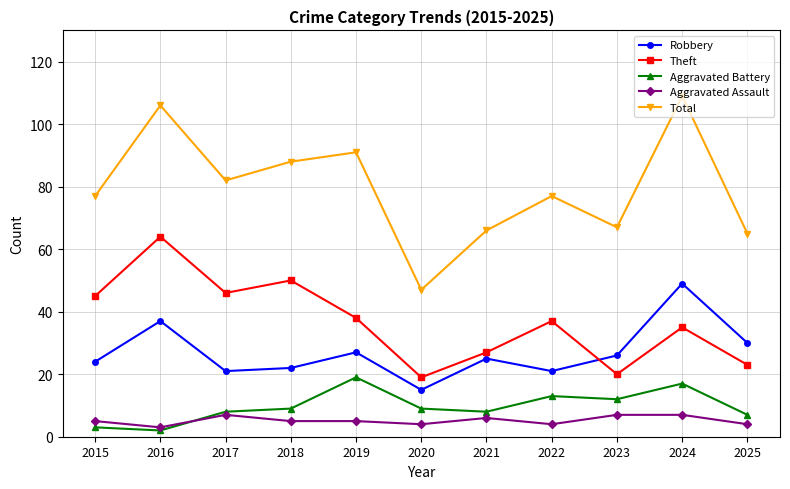

What is the value of the Robbery point at the 6th from the left?

15